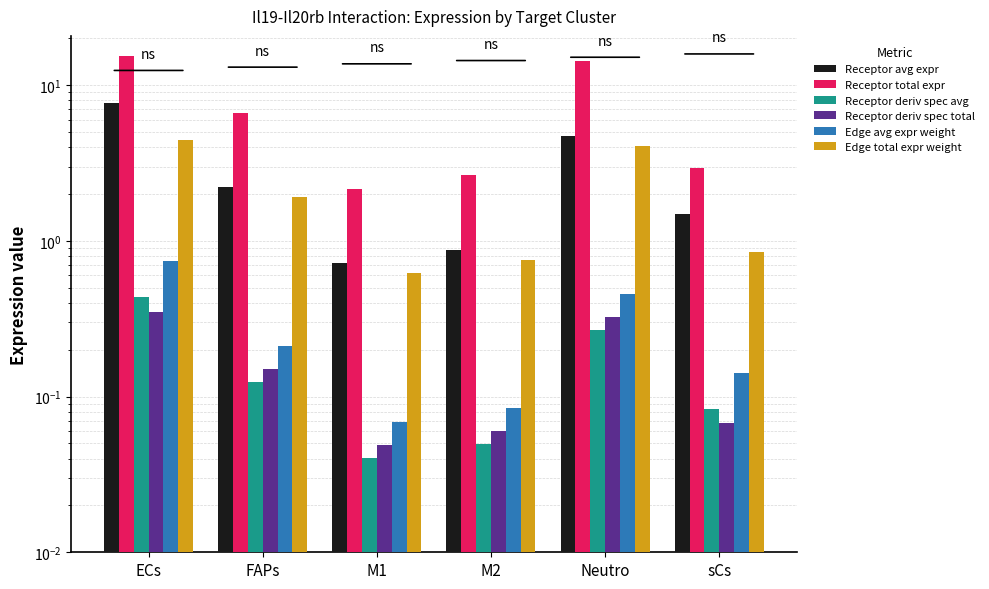

Read the Edge total expr weight value at Neutro.

4.1